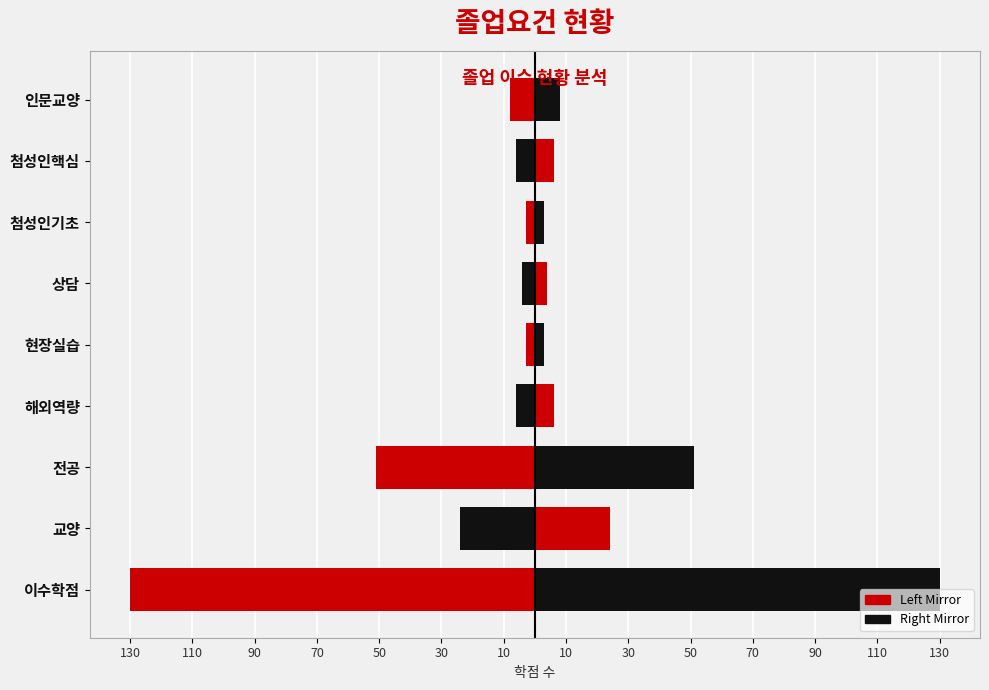

What is the value of the 값 (Left) bar at the 4th from the left?

-6